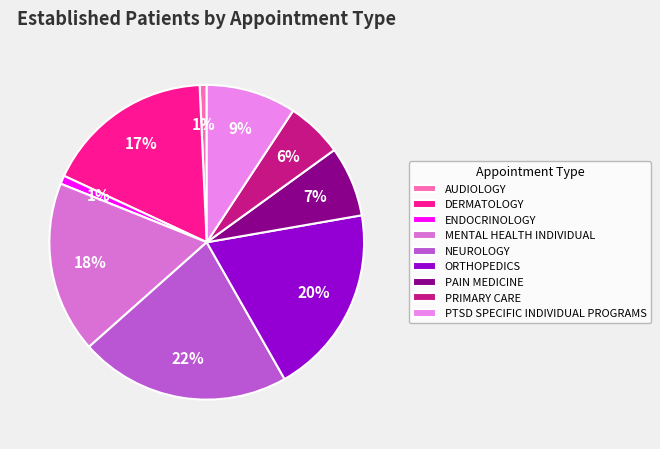

Is there any slice that represents more than half of the pie?

No